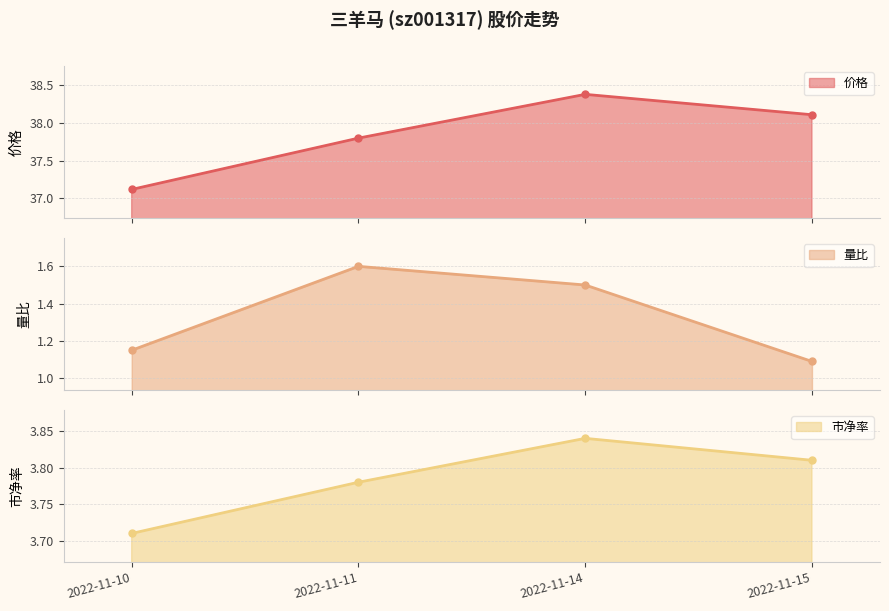

Read the 价格 value at 2022-11-15.

38.1